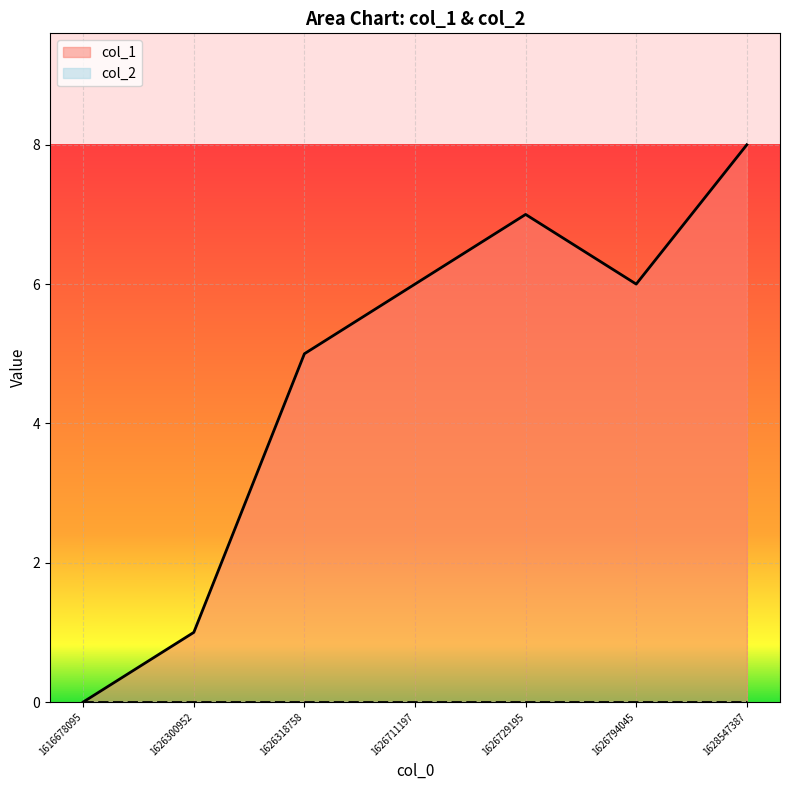

At which label does the data first exceed 6?

1626729195